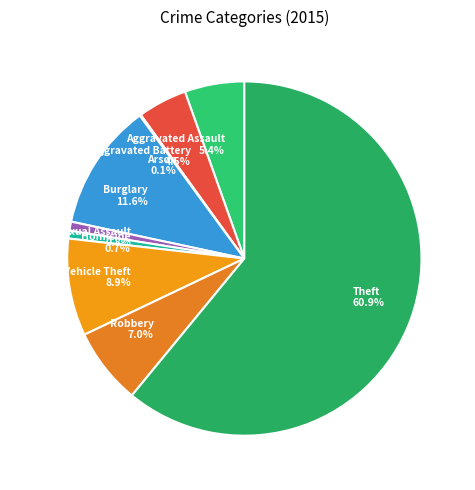

What is the ratio of the value at Aggravated Assault to the value at Burglary?

0.5